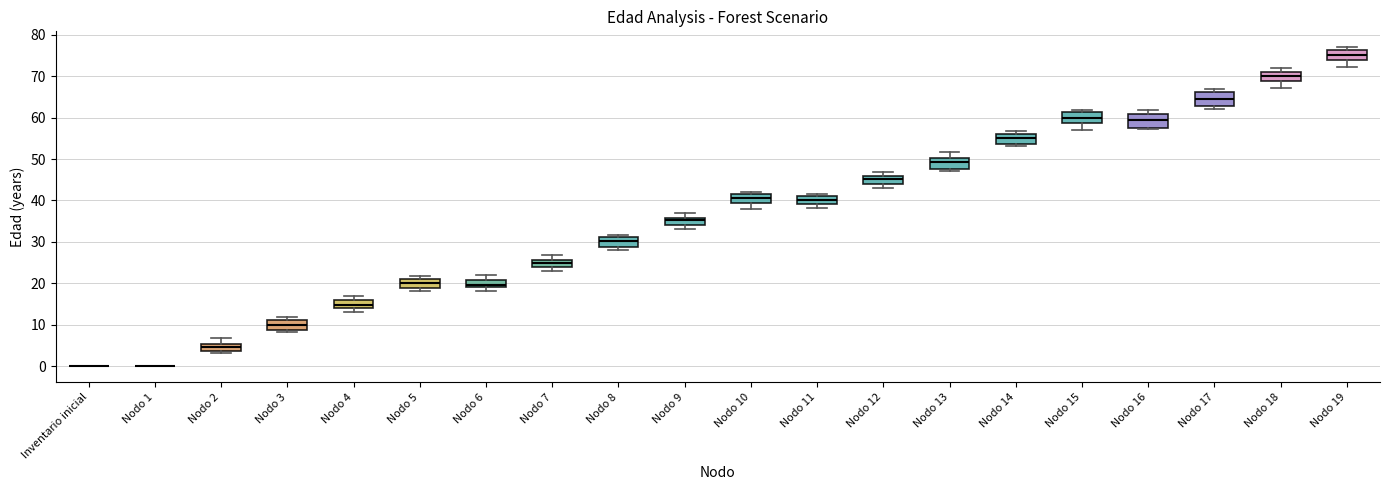

Where does the median line of the box for Nodo 3 sit on the y-axis? The values are not printed on the chart, so give them approximately, as read against the axis.

10